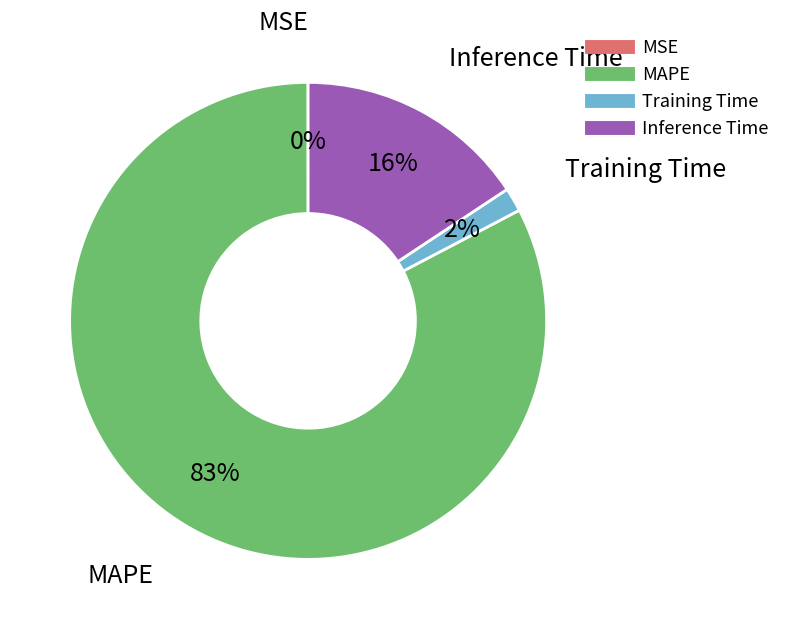

Is there any slice that represents more than half of the pie?

Yes